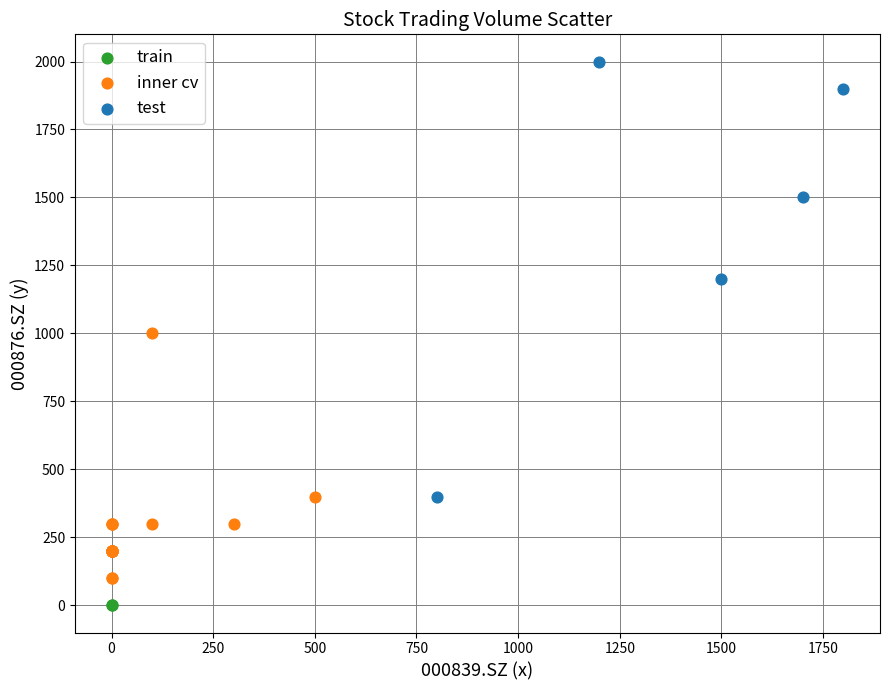

What are all the series names shown in the legend?

train, inner cv, test